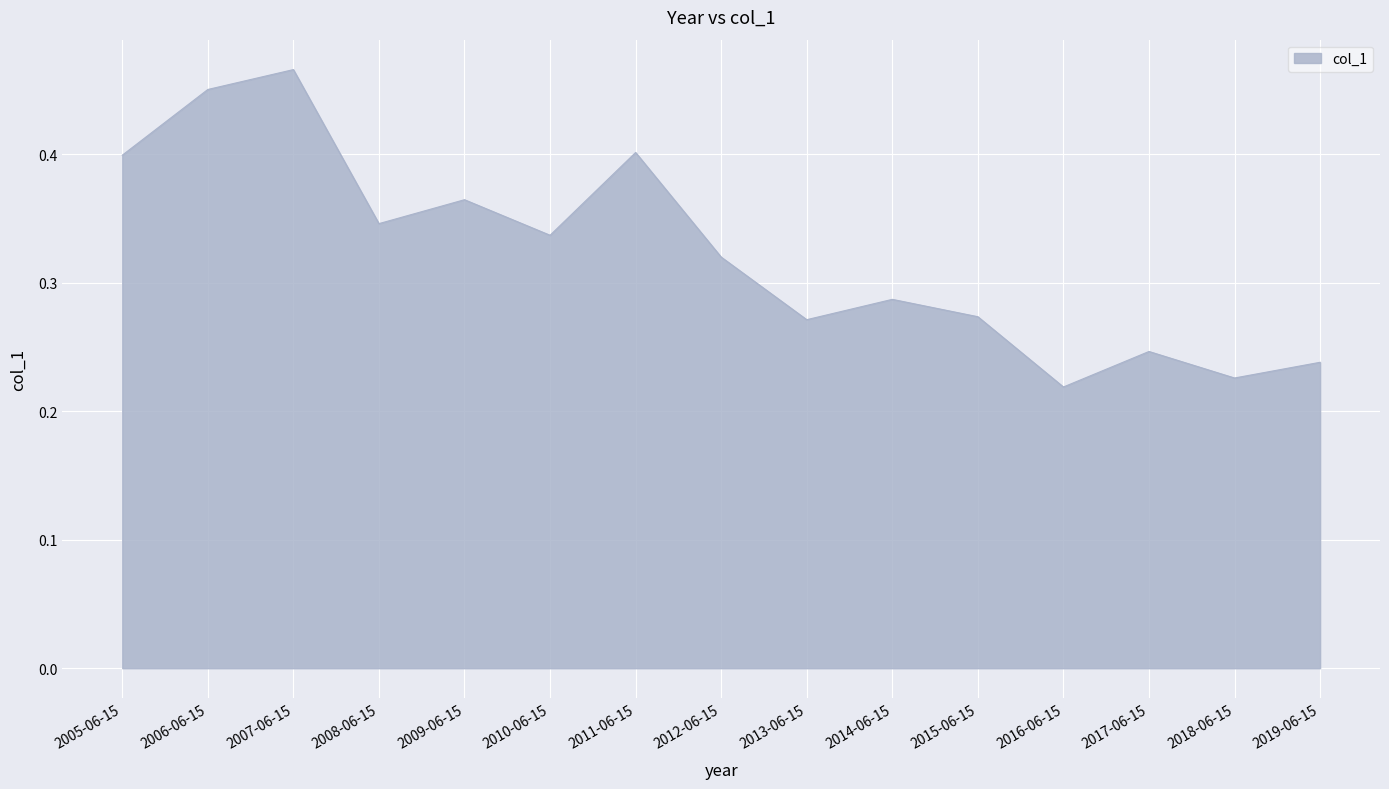

What position from the left is 2019-06-15?

15